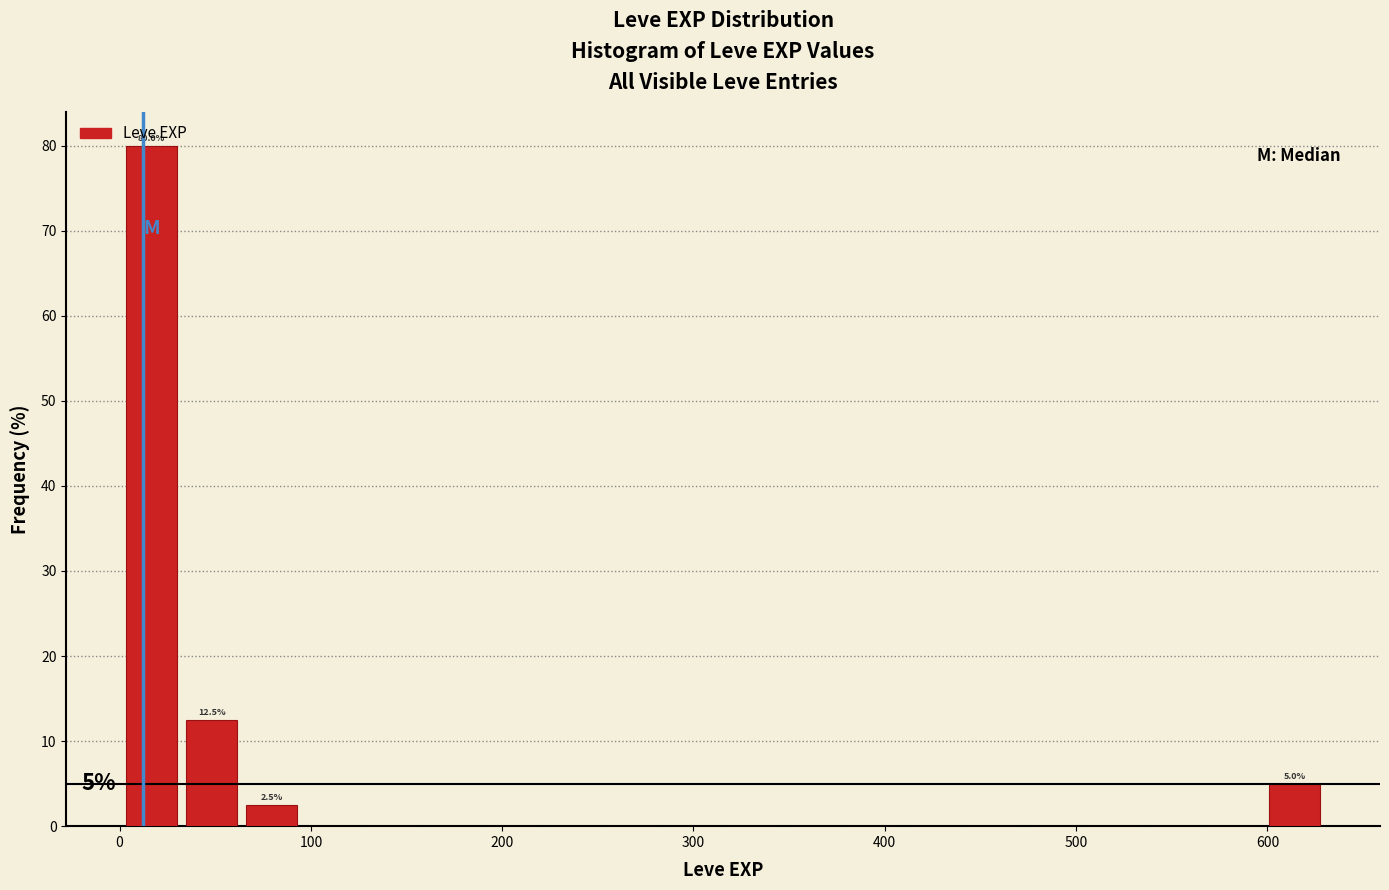

Read against the x-axis, roughly where is the centre of the tallest bar?

20